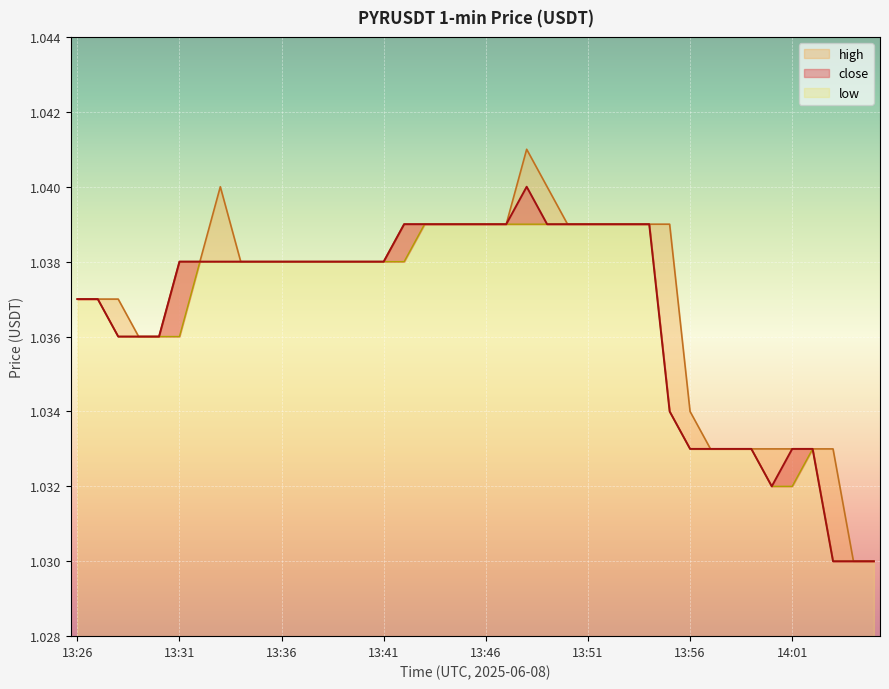

True or false: close and low cross at least once.

False